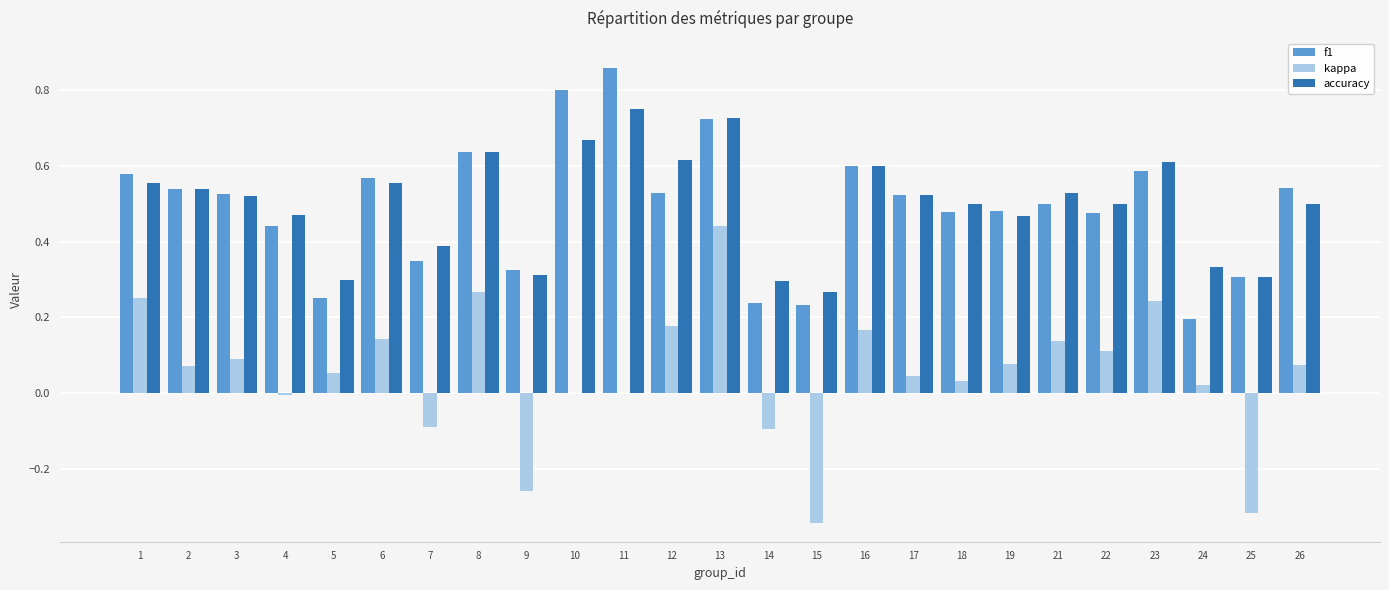

What is the total value across all series at 18?

1.0